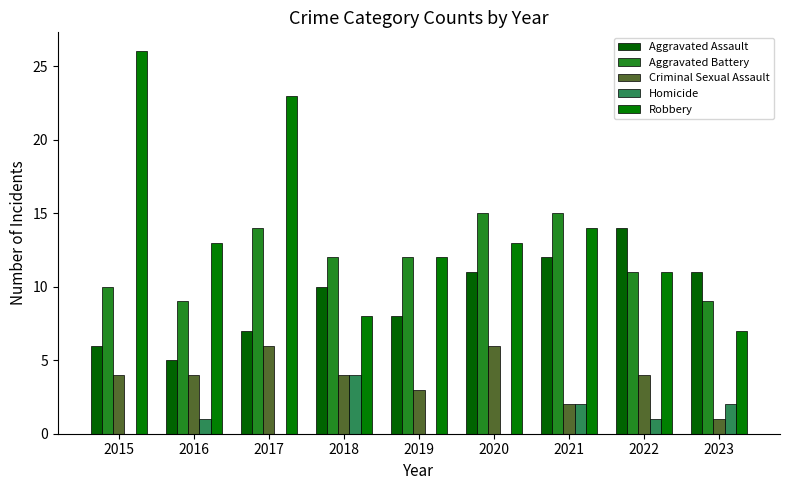

True or false: Homicide has a value of 0 at 2020.

True